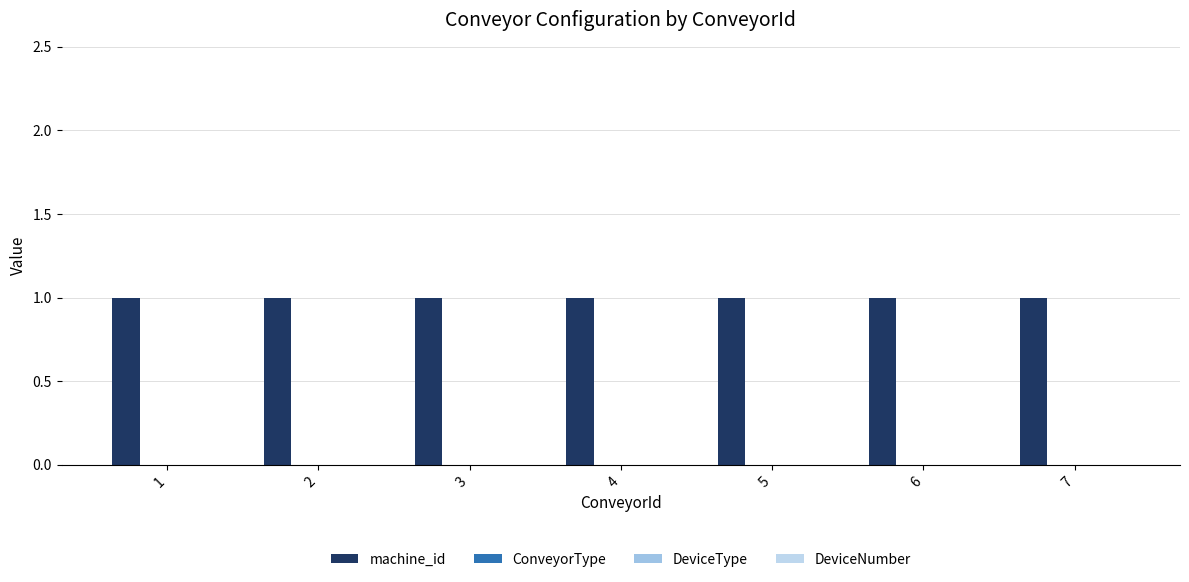

Reading right to left, list all the values displayed in this chart.

machine_id: 7=1	6=1	5=1	4=1	3=1	2=1	1=1
ConveyorType: 7=0	6=0	5=0	4=0	3=0	2=0	1=0
DeviceType: 7=0	6=0	5=0	4=0	3=0	2=0	1=0
DeviceNumber: 7=0	6=0	5=0	4=0	3=0	2=0	1=0